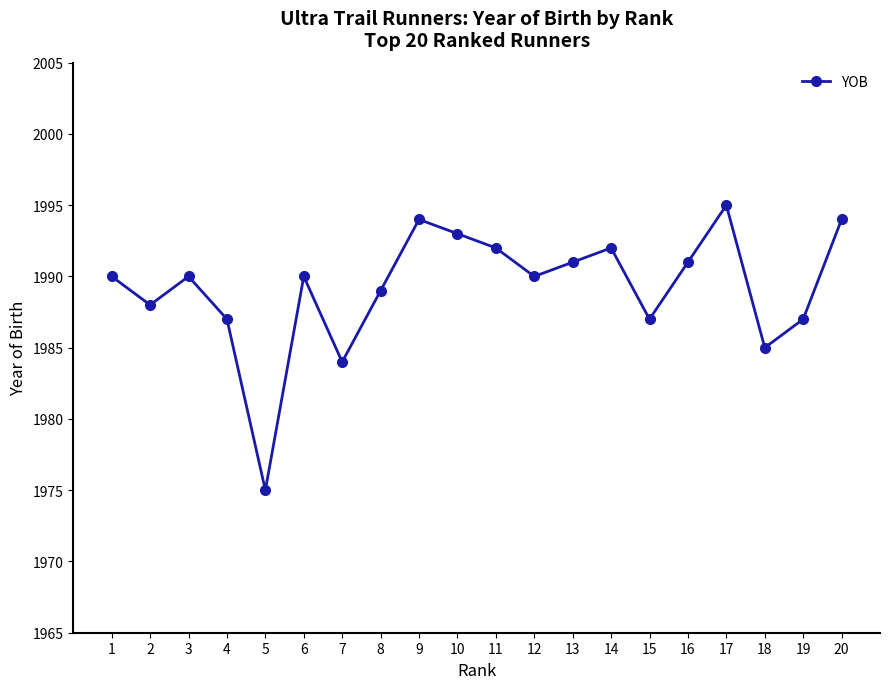

What is the difference between the maximum and minimum values?

20